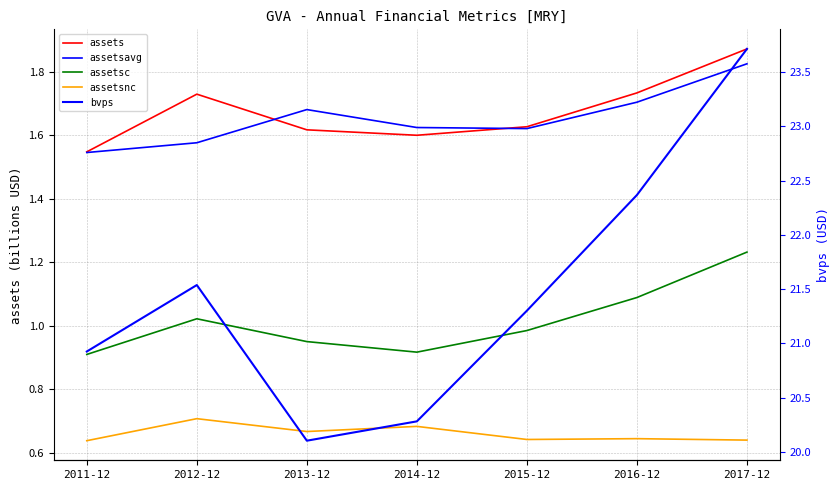

Does the chart have visible grid lines?

Yes